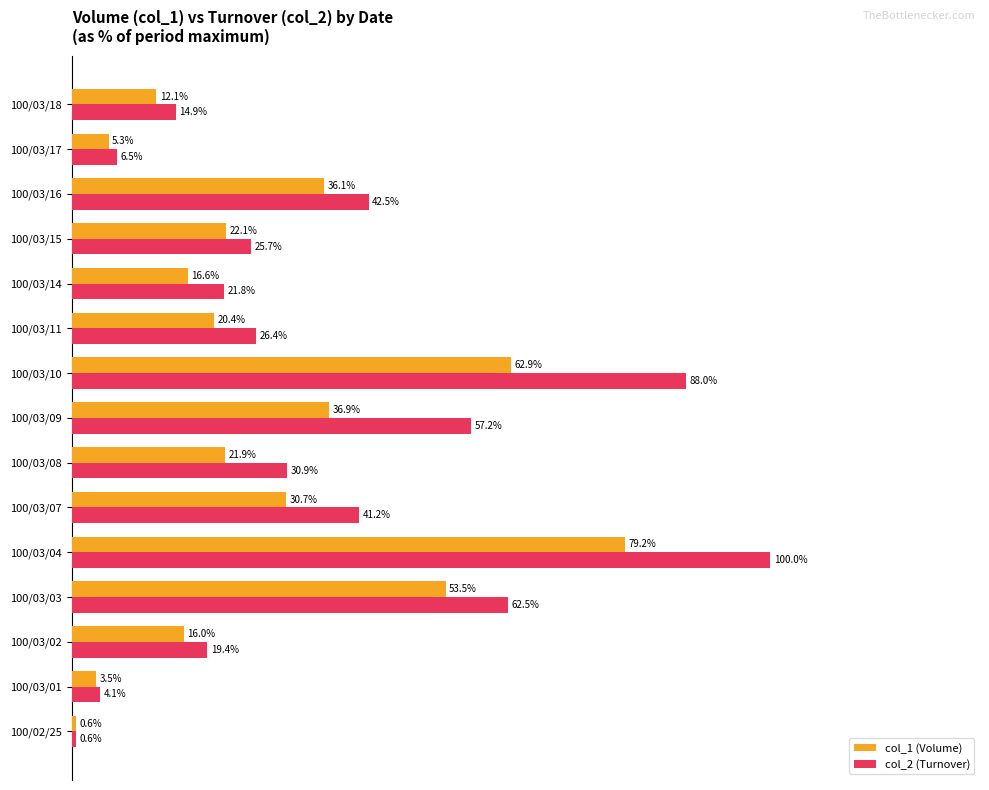

Which series has the largest total across all categories?

col_2 (Turnover)